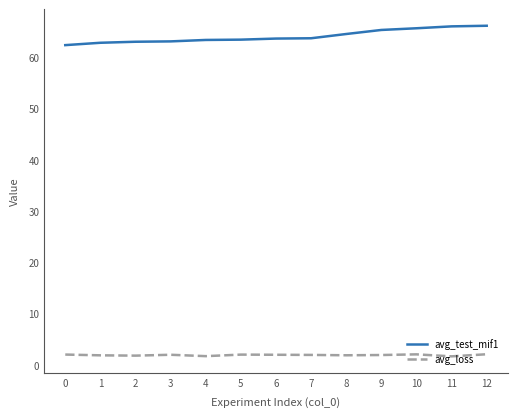

List the series in order of their peak value, highest first.

avg_test_mif1, avg_loss